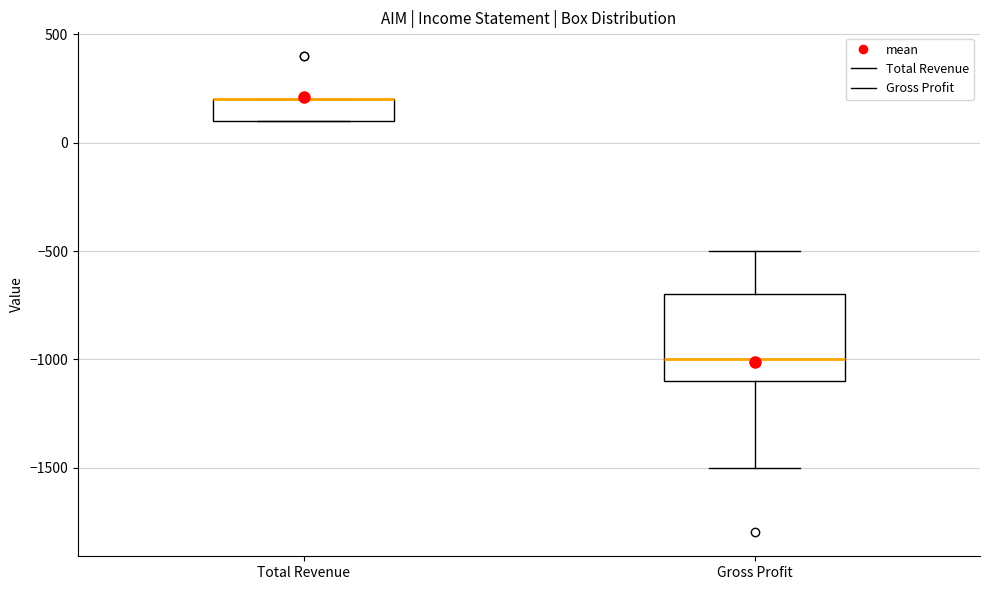

Reading left to right, read every box against the y-axis: the position of its median line, the range the box covers, and the ends of its whiskers. The values are not printed on the chart, so give them approximately, as read against the axis.

Total Revenue: median 200 (drawn on the box's upper edge), box 100 to 200, whiskers 100 to 200
Gross Profit: median -1000, box -1100 to -700, whiskers -1500 to -500